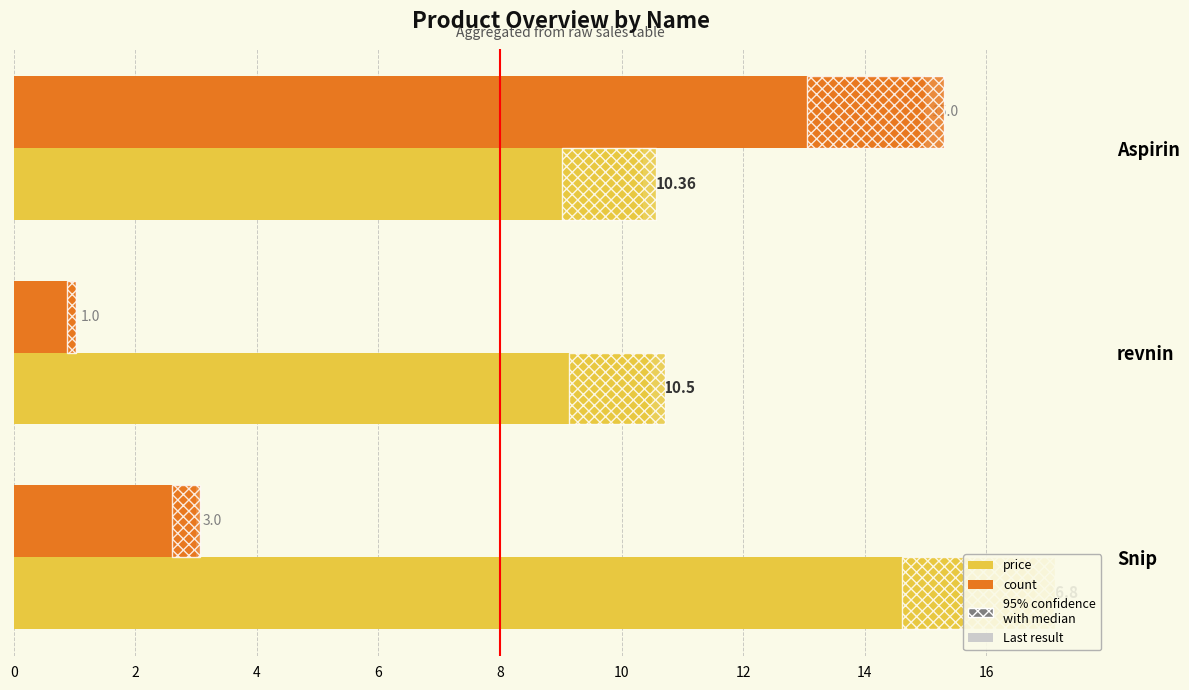

At how many categories does at least one series exceed 11?

2